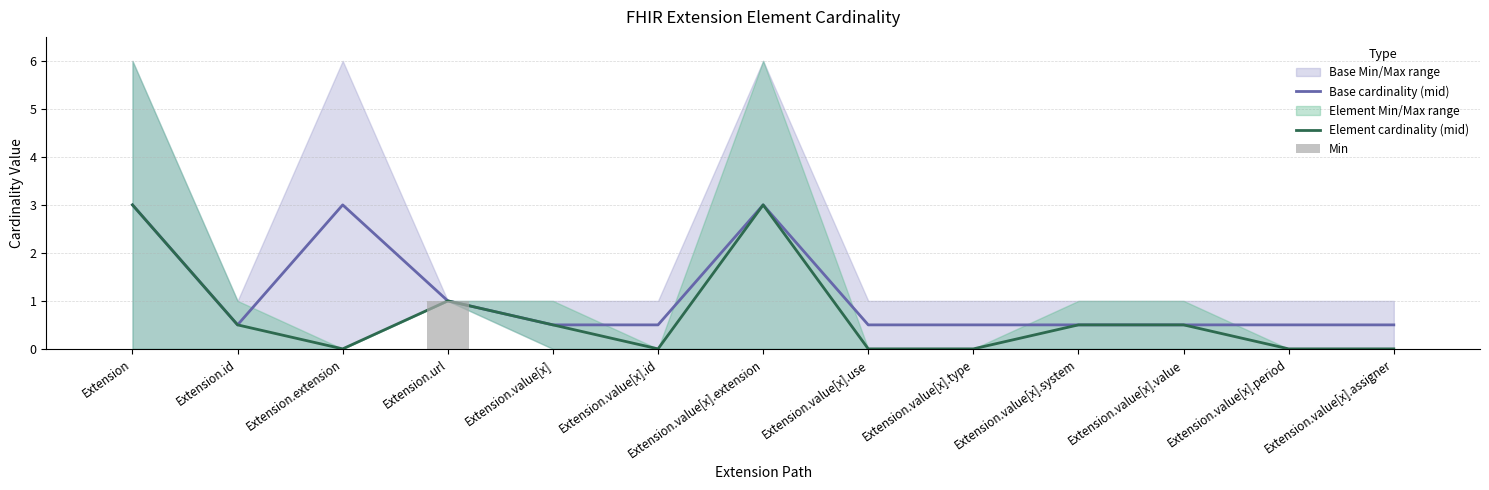

Which series has the largest range (max minus min)?

Element cardinality (mid)